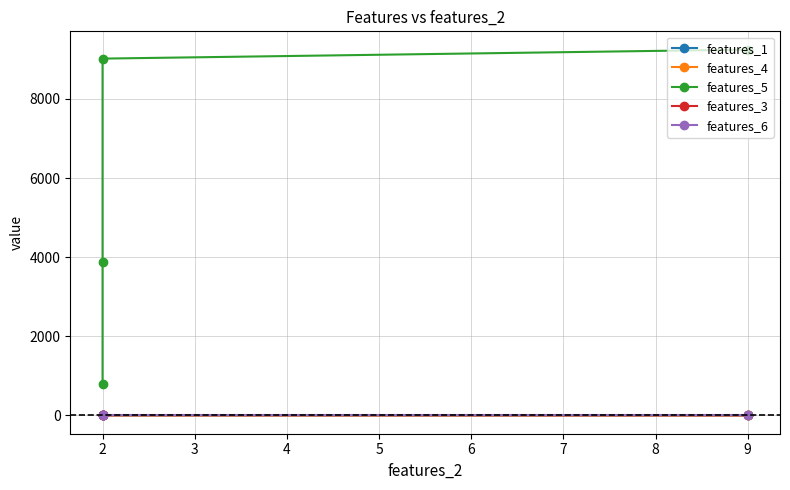

Which series has the widest spread of values?

features_5